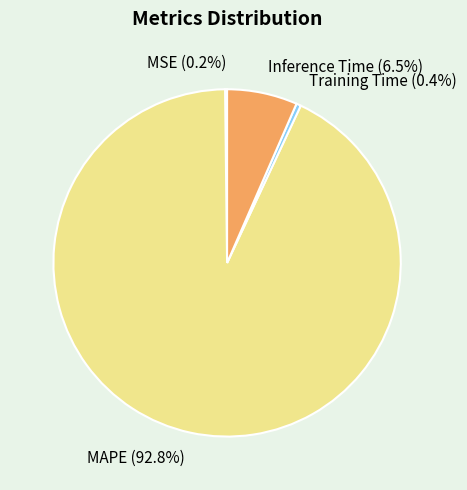

Does any single category account for the majority?

Yes